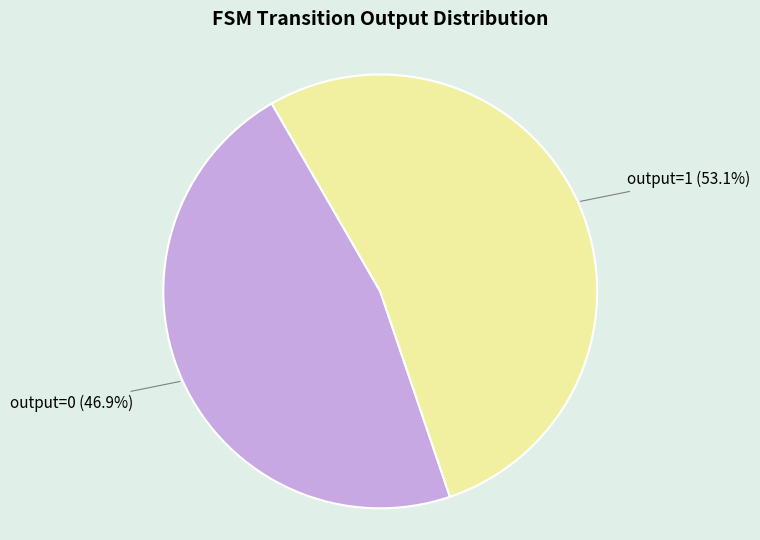

Is there a majority slice in this chart?

Yes